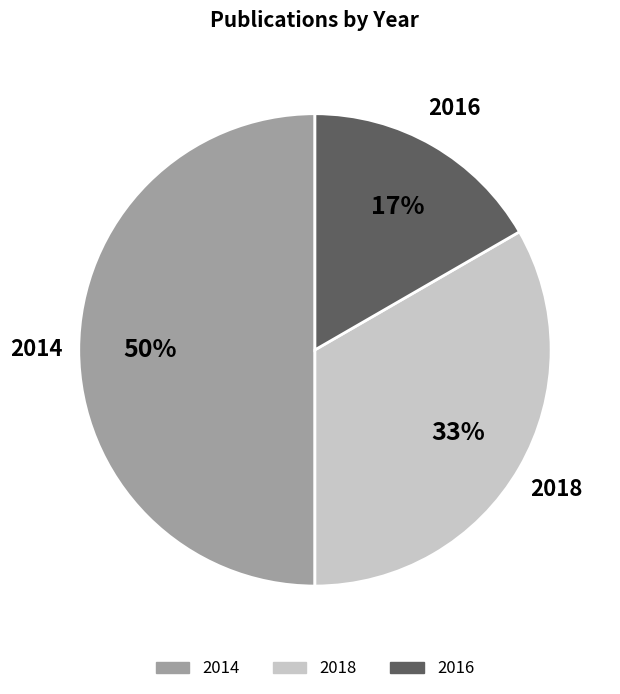

To the nearest percent, what is the difference between the 2014 and 2016 slice percentages?

33%